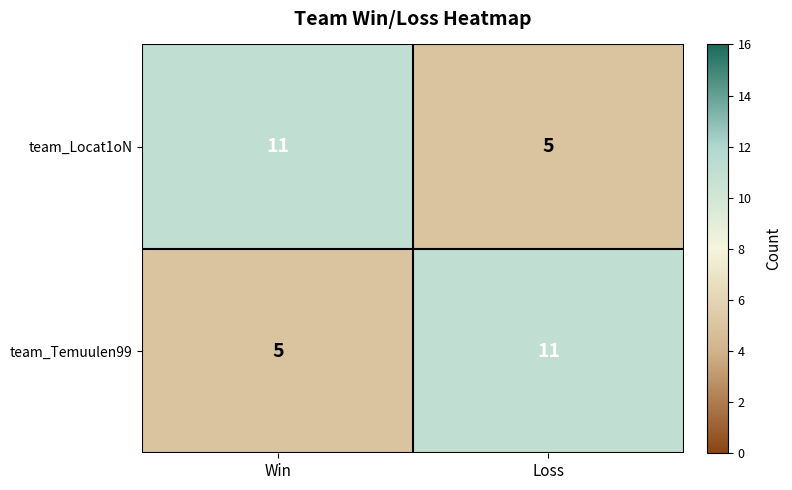

Count the number of data series in this chart.

2